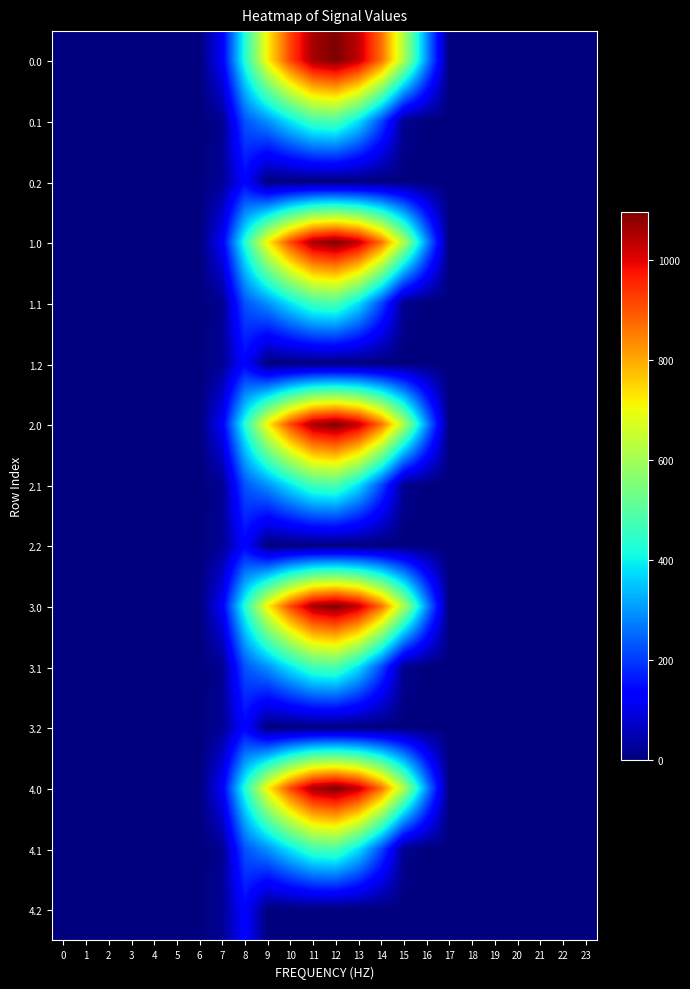

How many series are shown in this chart?

15